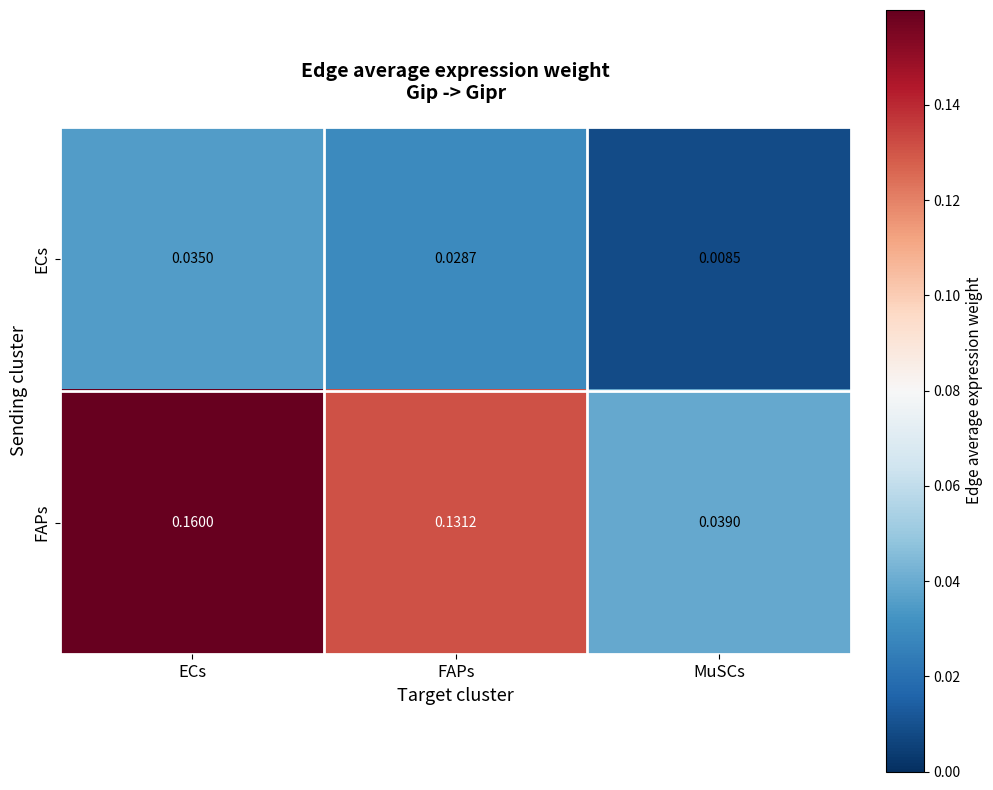

Which series changed the most between FAPs and MuSCs?

FAPs